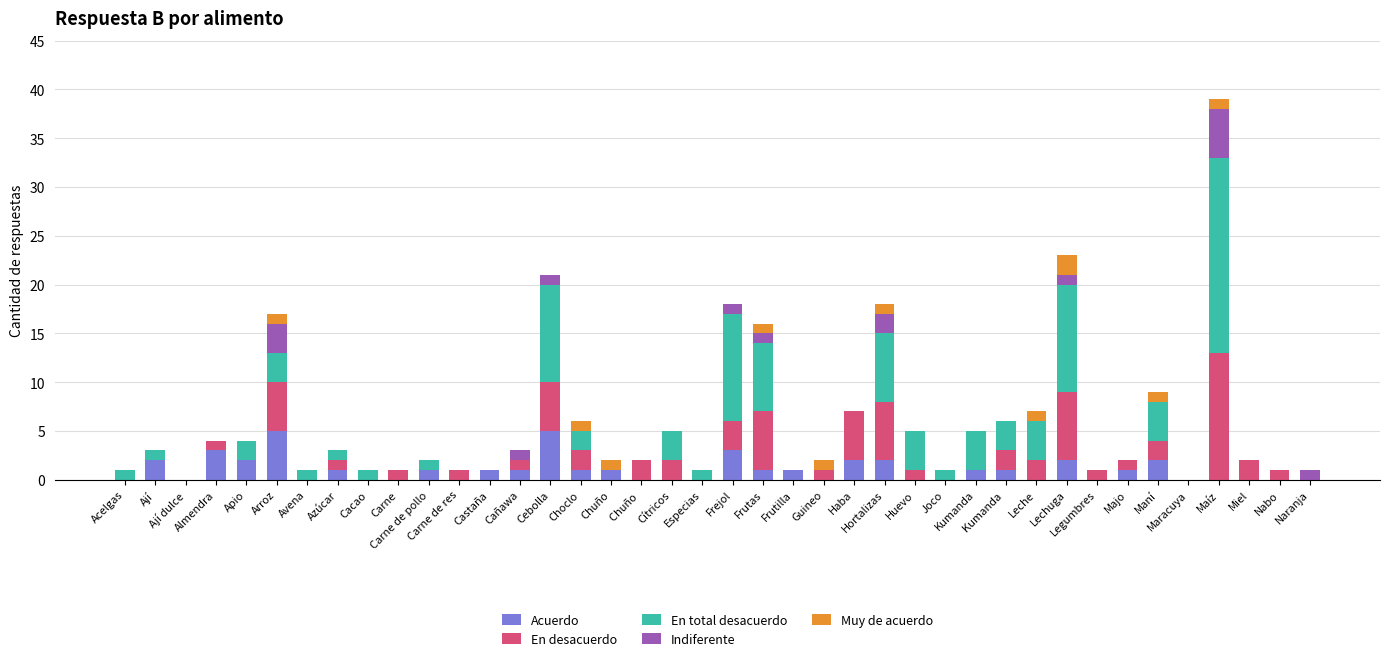

What is the highest value of the Acuerdo series?

5